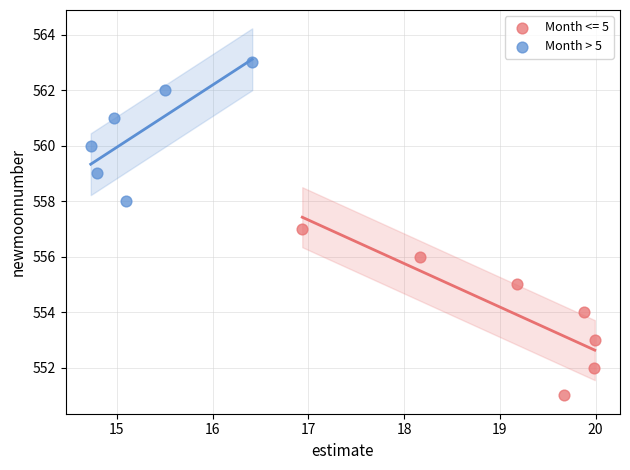

Which series contains the highest Y value?

Month > 5